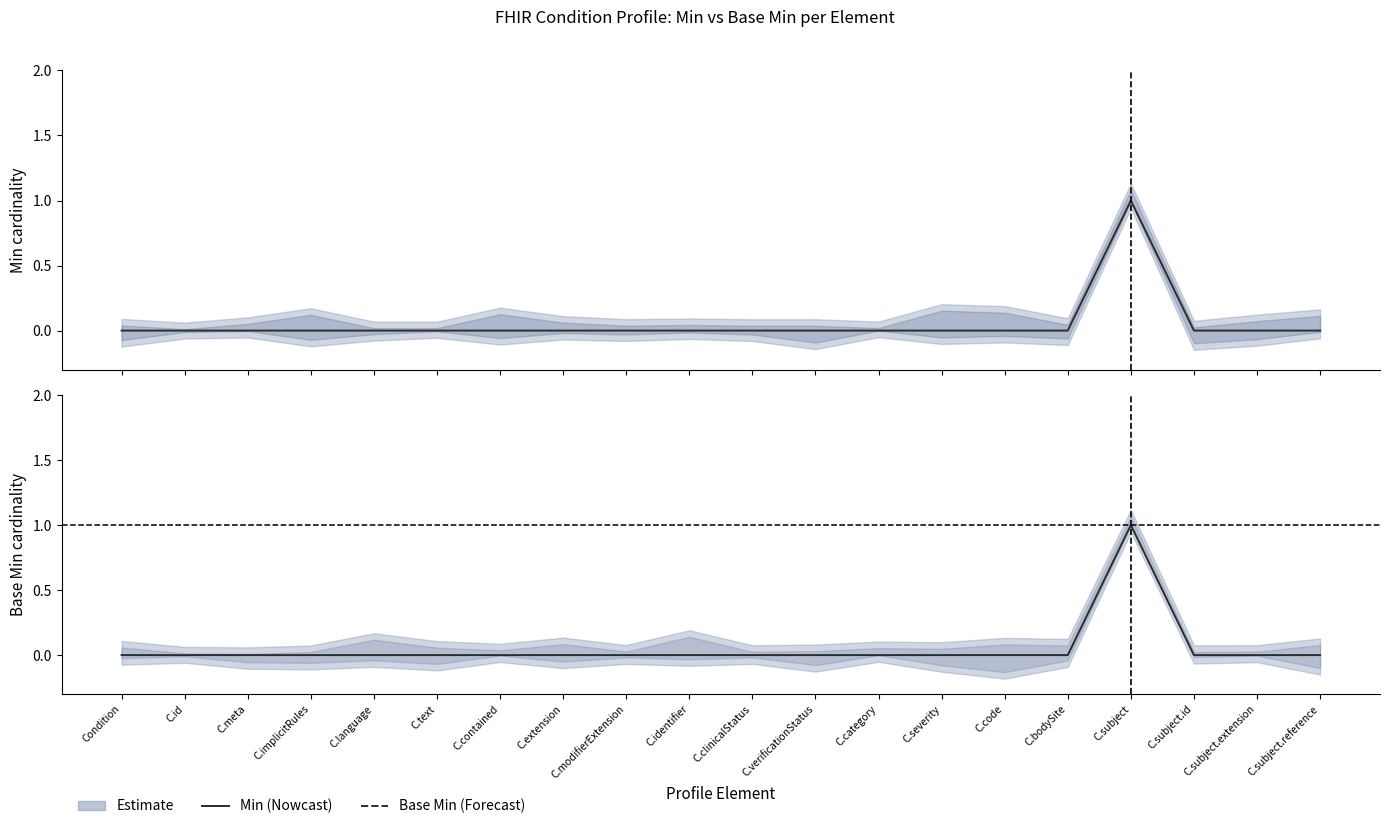

Where is Min nearest to the value 0?

Condition